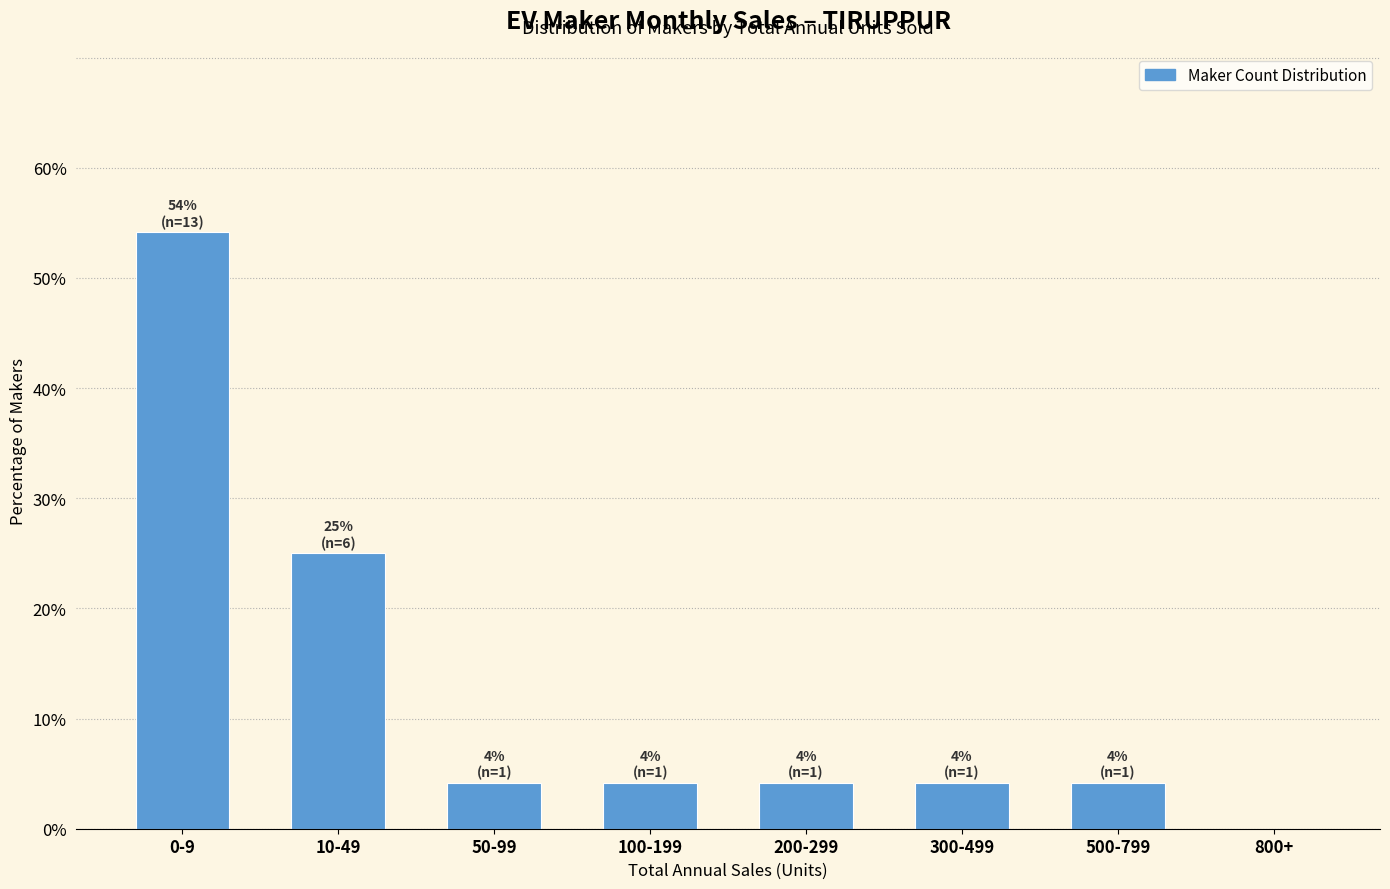

Reading left to right, what are all the values shown in this chart?

0-9=54.2	10-49=25.0	50-99=4.2	100-199=4.2	200-299=4.2	300-499=4.2	500-799=4.2	800+=0.0